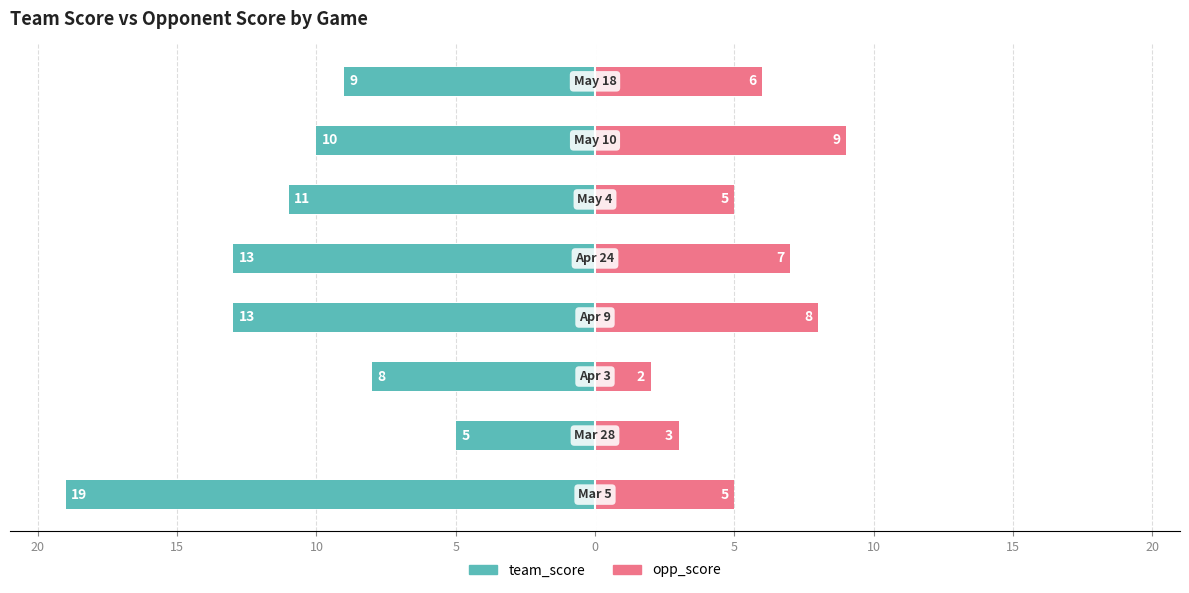

Reading right to left, transcribe all the data shown in this chart.

team_score: -9	-10	-11	-13	-13	-8	-5	-19
opp_score: 6	9	5	7	8	2	3	5